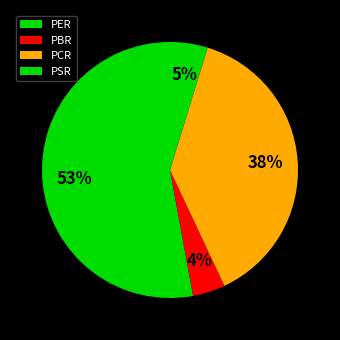

Is there a majority slice in this chart?

Yes